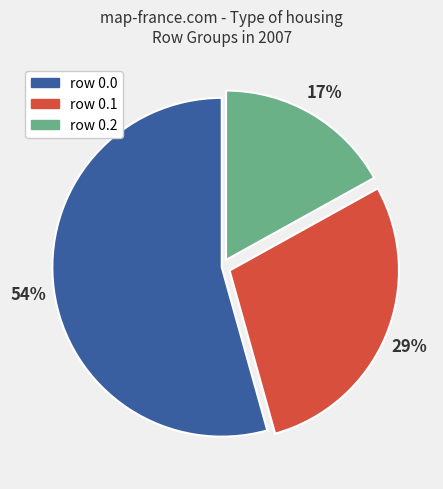

What percentage is the row 0.1 slice, to the nearest percent?

29%